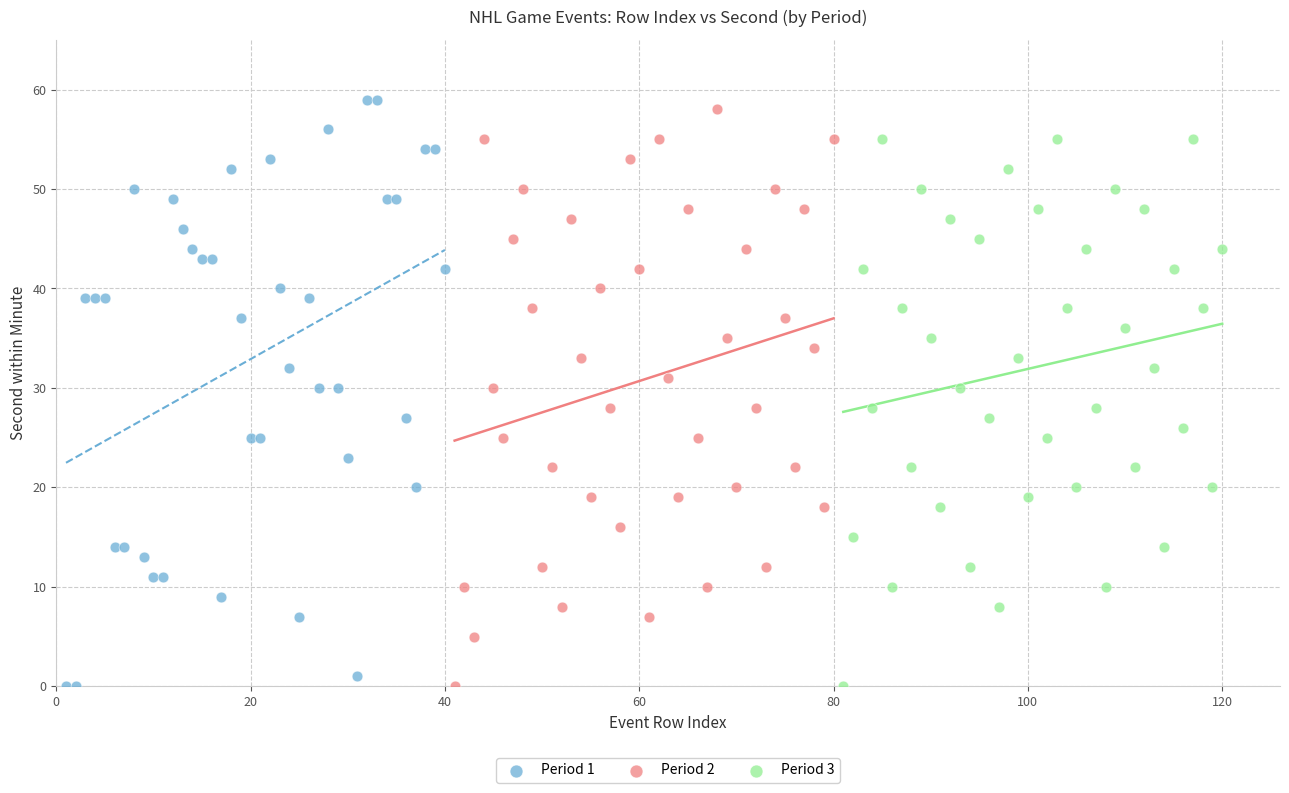

Which series has the widest spread of Y values?

Period 1